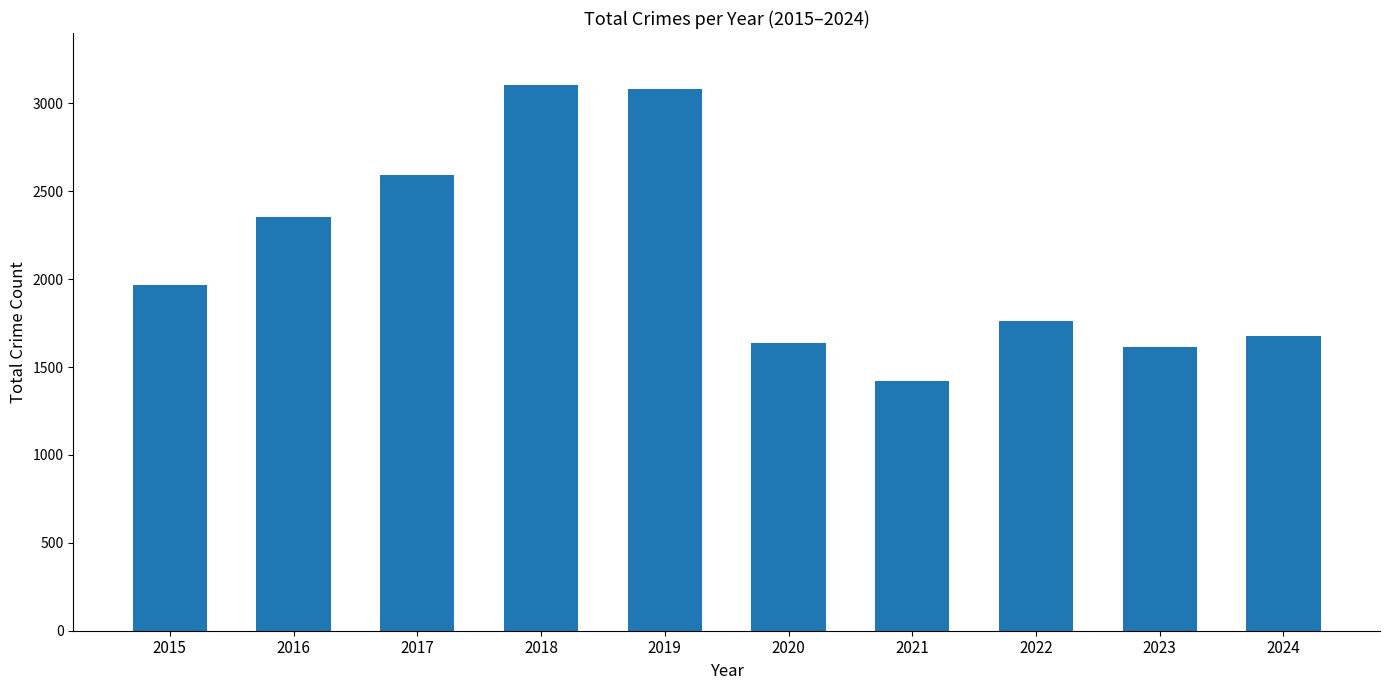

Where is the data nearest to the value 2264?

2016